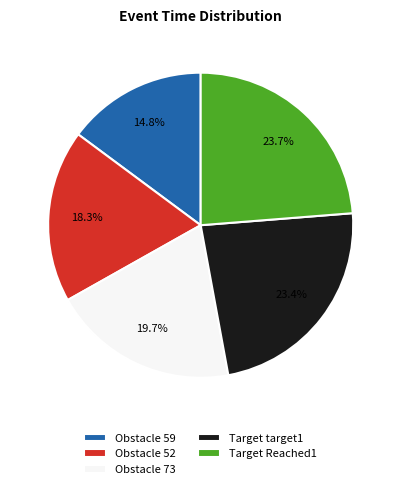

Approximately how many times larger is the value at Obstacle 59 compared to Target Reached1?

0.6